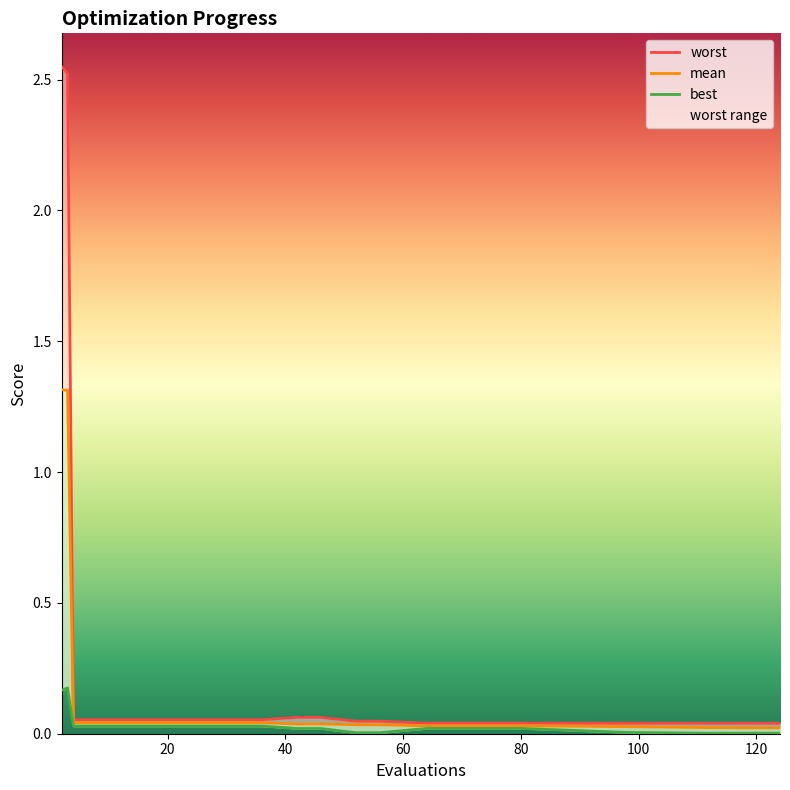

True or false: best and worst intersect in this chart.

False